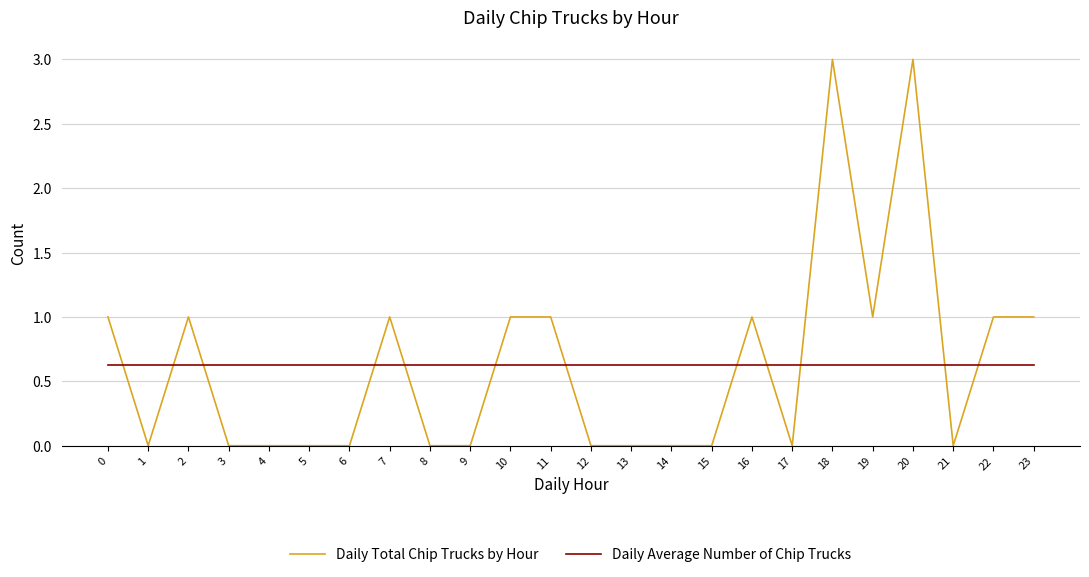

After their last crossing, which series has the higher values: Daily Total Chip Trucks by Hour or Daily Average Number of Chip Trucks?

Daily Total Chip Trucks by Hour